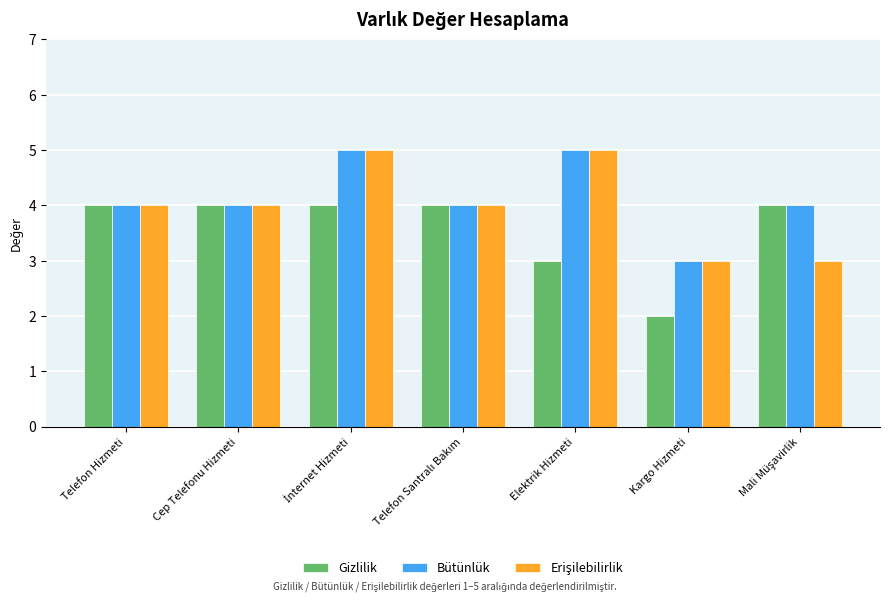

What is the sum of all Gizlilik values?

25